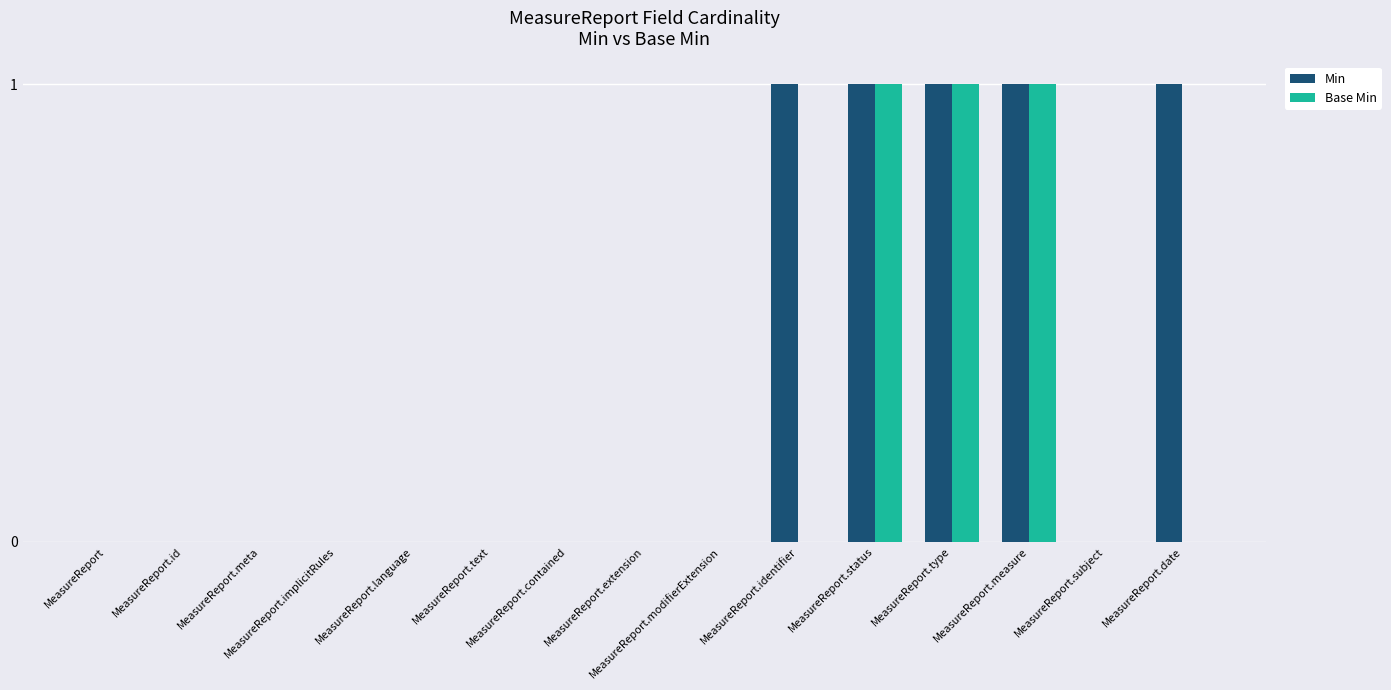

Which series has the largest total across all categories?

Min